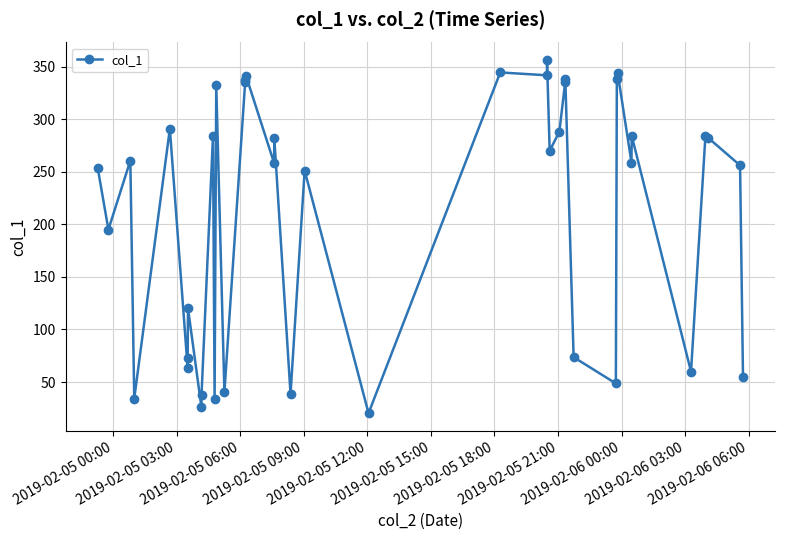

What is the value of the 33rd point from the left?

344.2